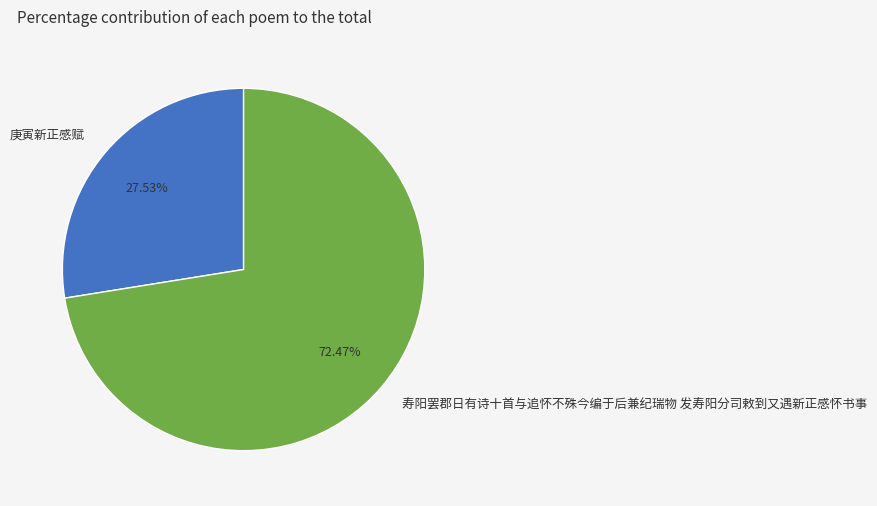

To the nearest percent, what is the average slice percentage?

50%